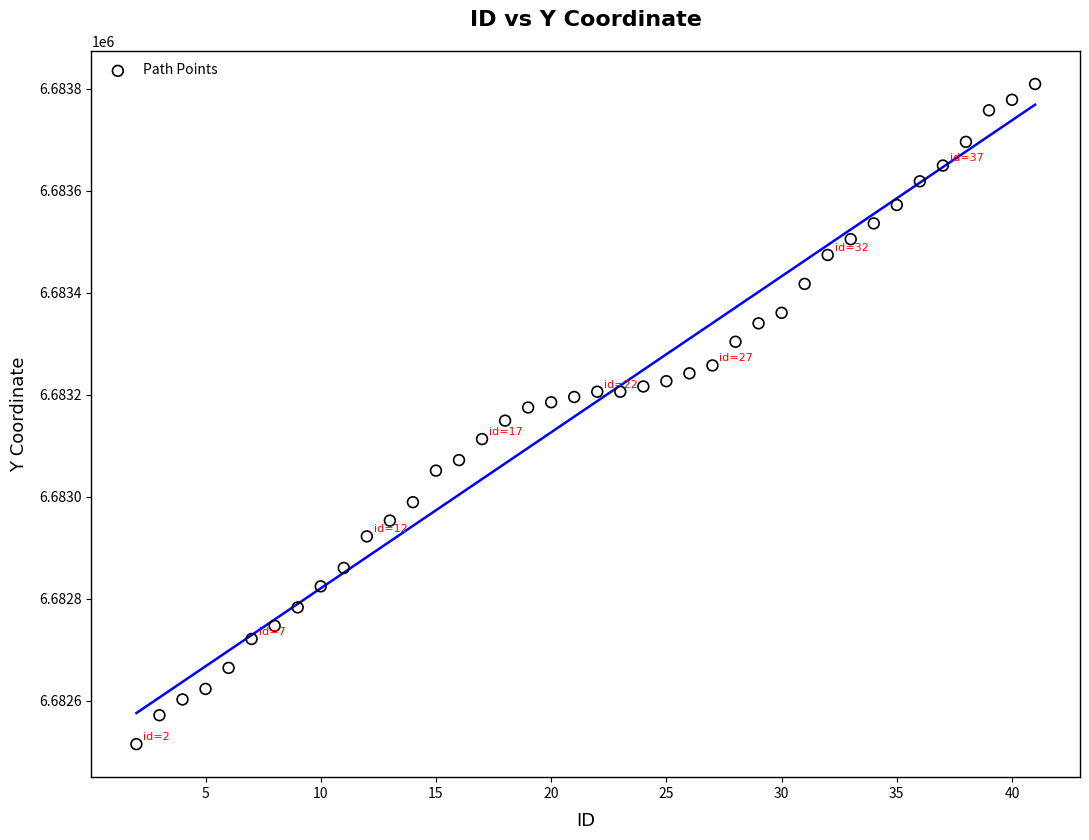

What is the range of X values (max minus min)?

39.0